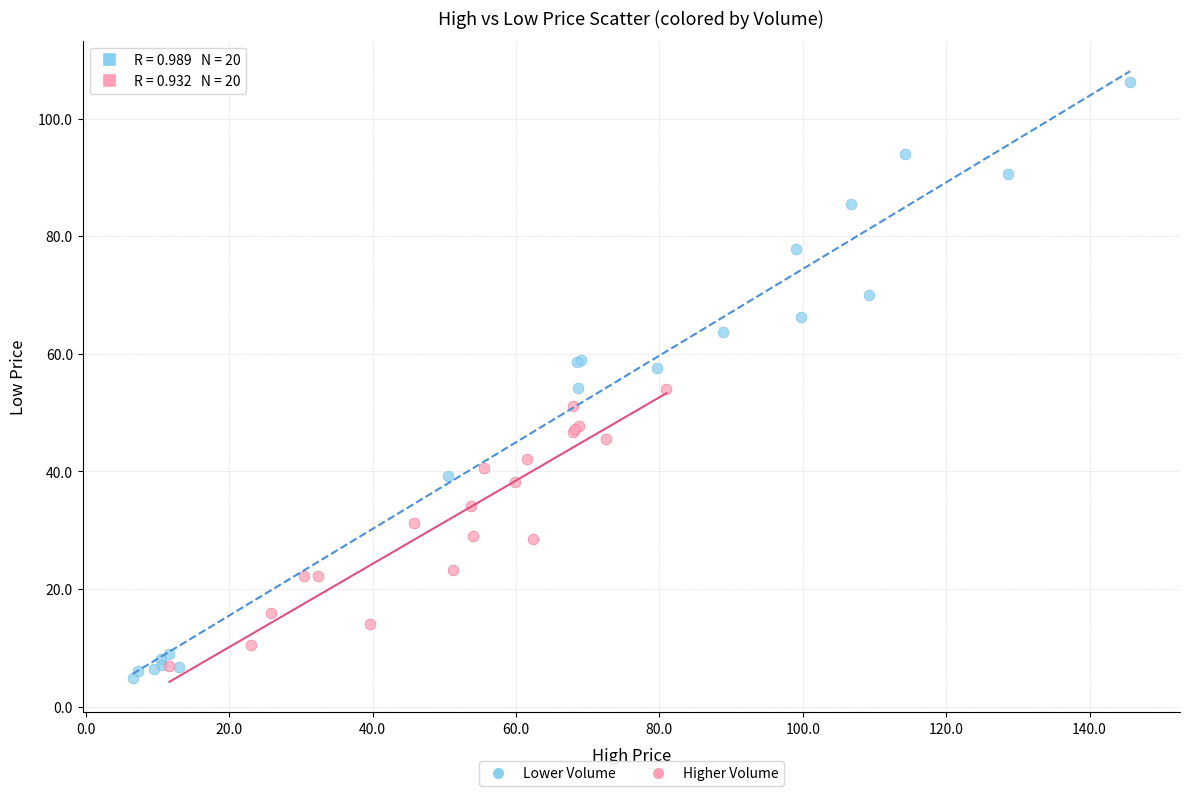

Which series contains the highest Y value?

Lower Volume